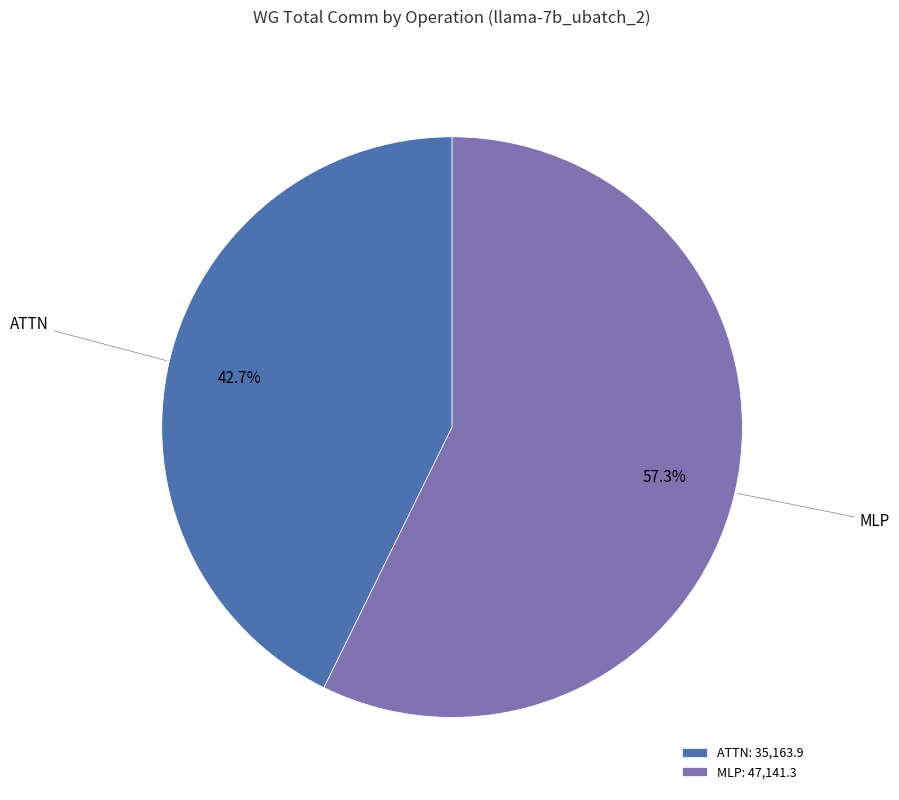

To the nearest percent, what is the difference between the largest and smallest slice percentages?

15%